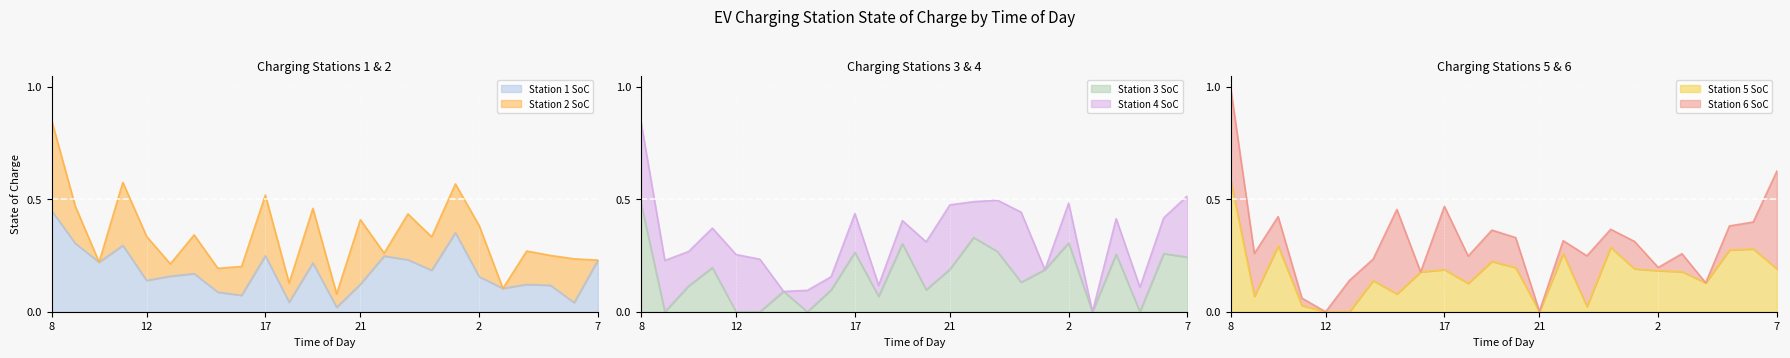

Which category has the lowest value across all series?

9